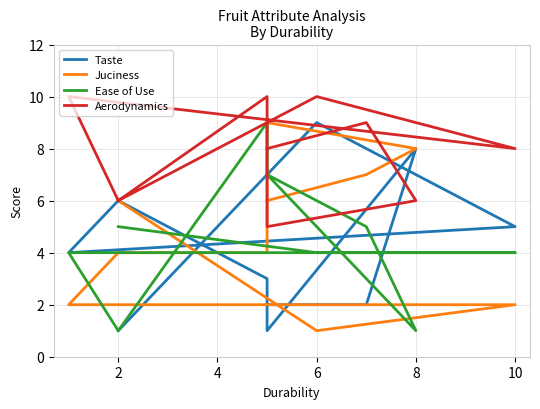

Which series has the largest range (max minus min)?

Taste